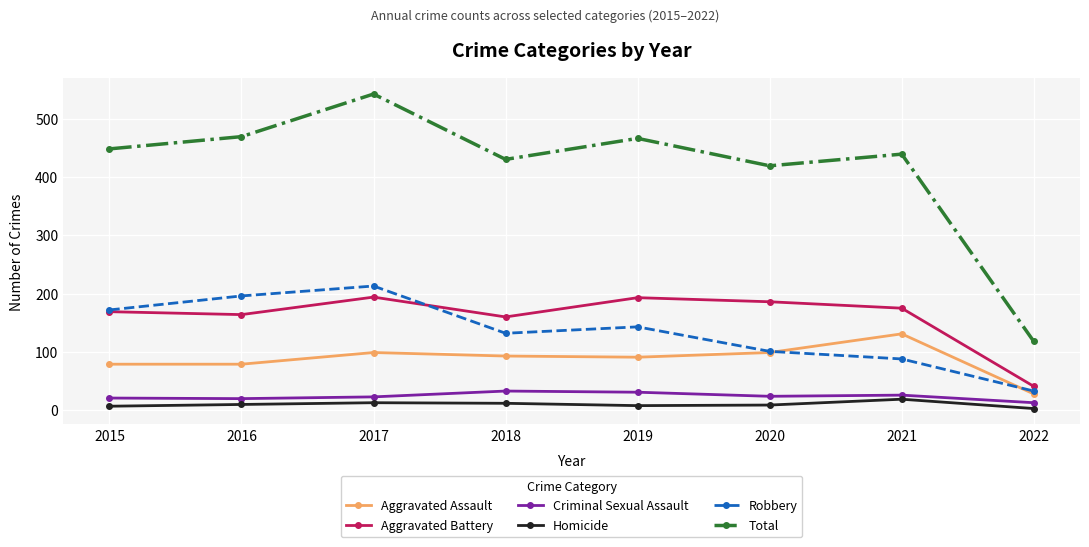

How many data points does each series have?

8